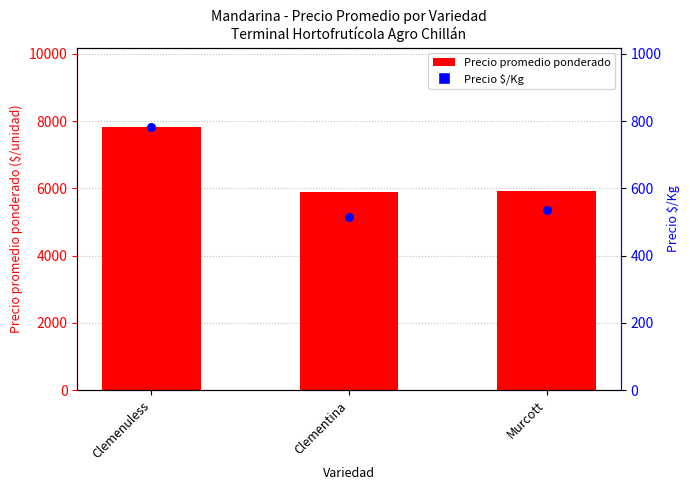

Which series reaches the minimum Y coordinate?

Precio $/Kg